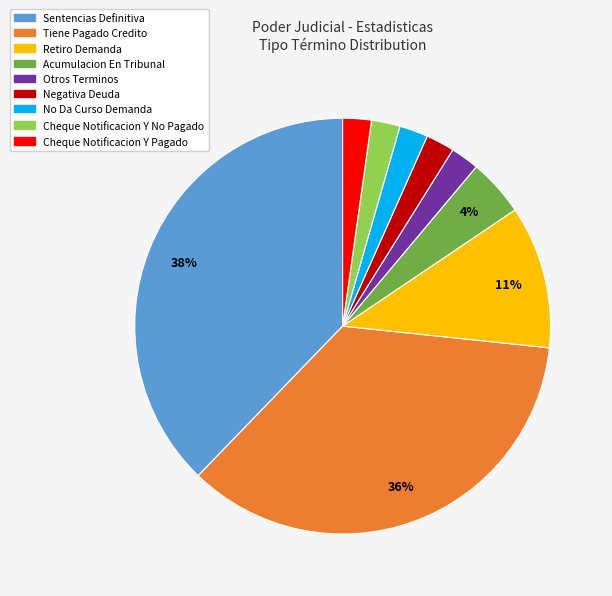

Which category has the biggest portion of the pie?

Sentencias Definitiva